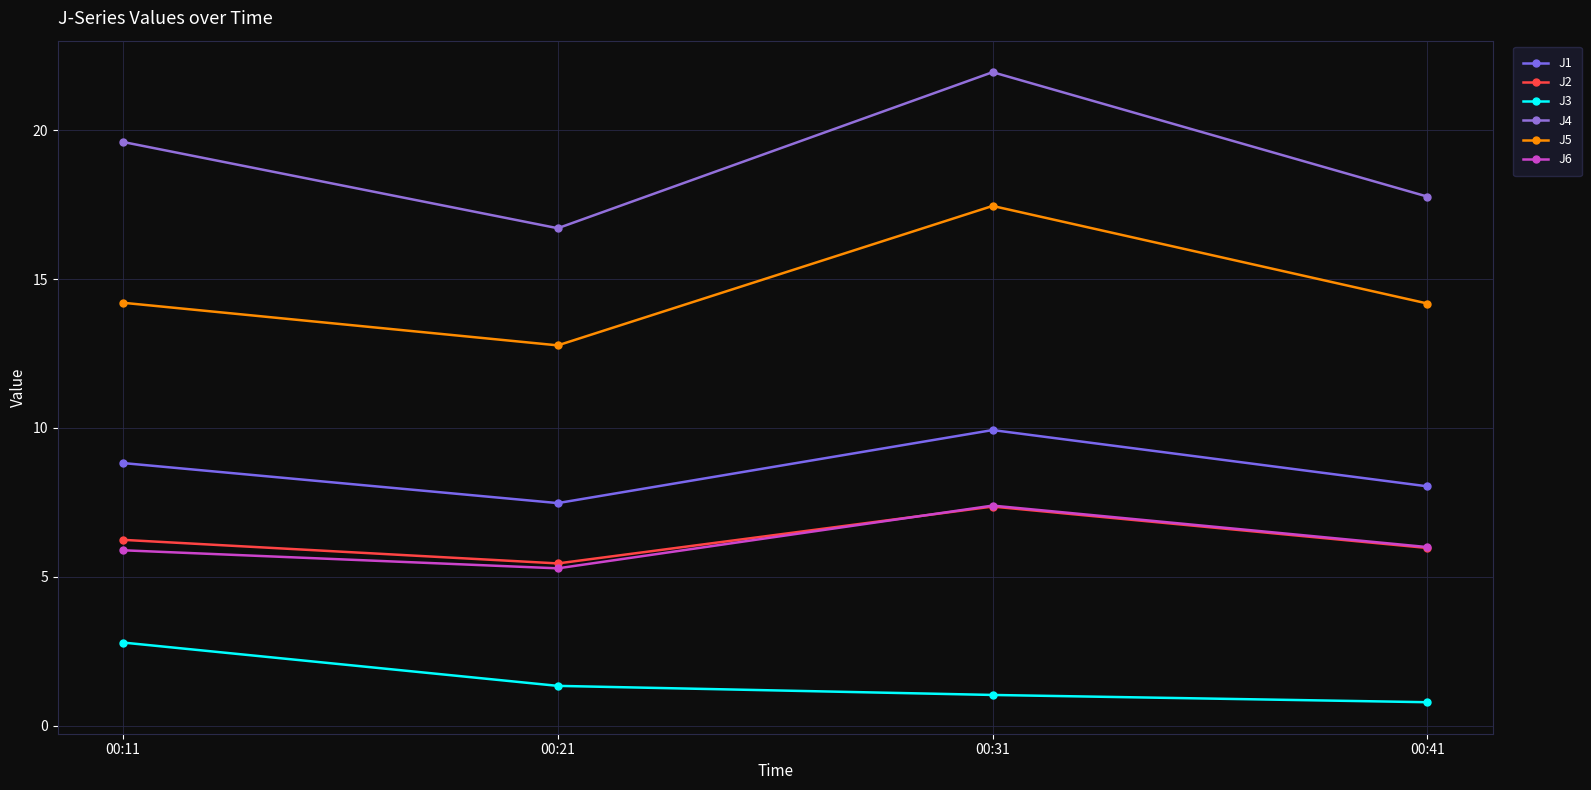

Count the number of categories in the chart.

4